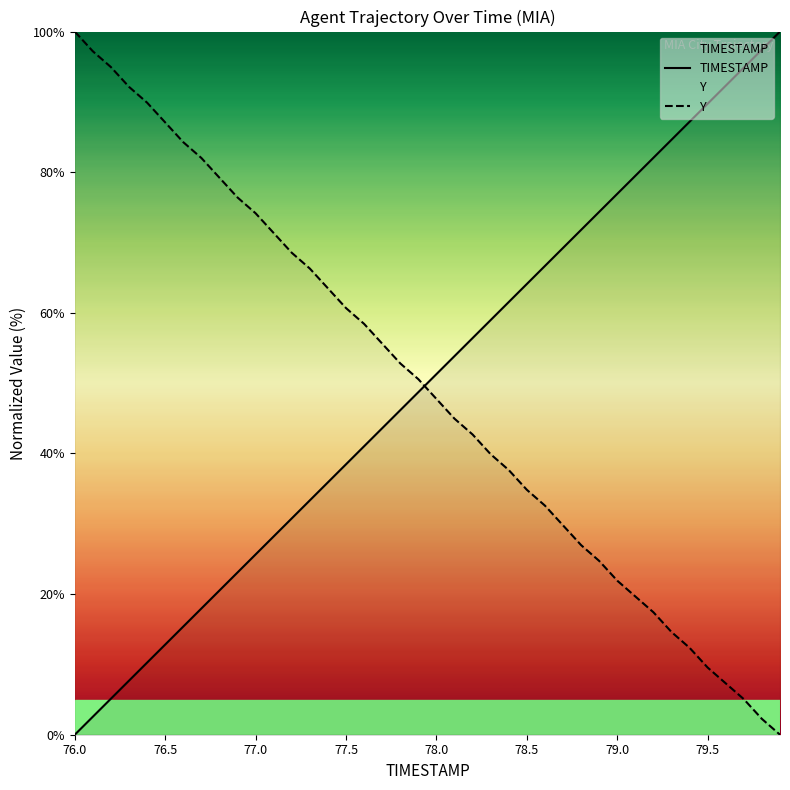

How many lines are shown in the chart?

2